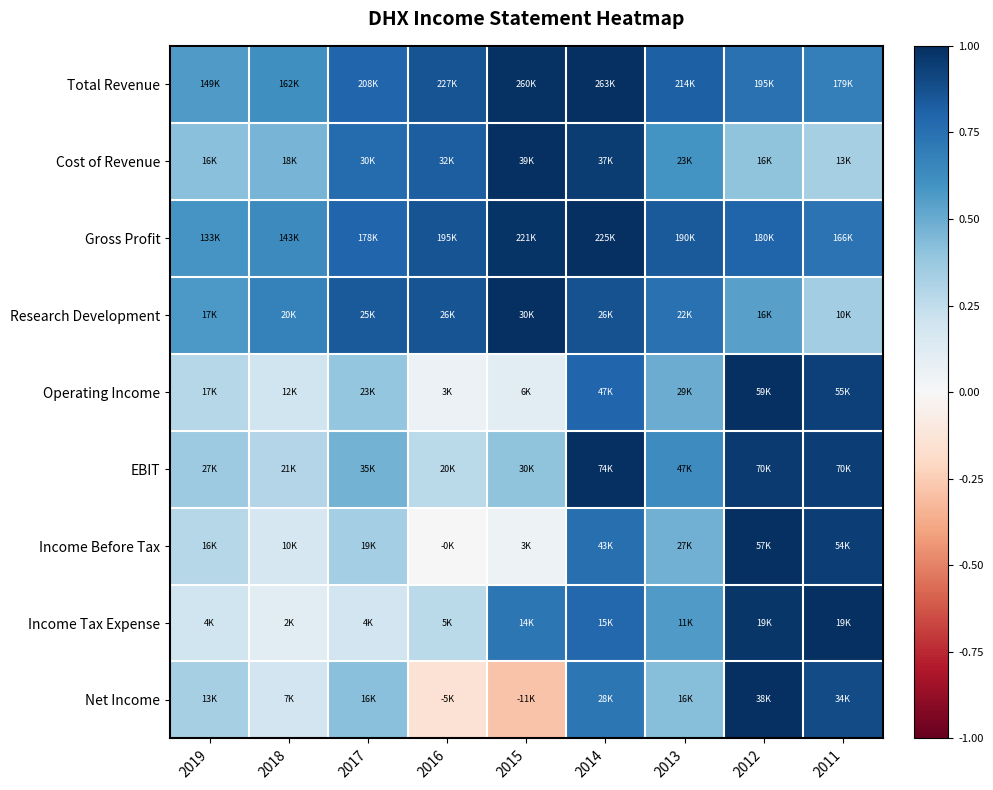

At which category is the sum across all series the highest?

2014